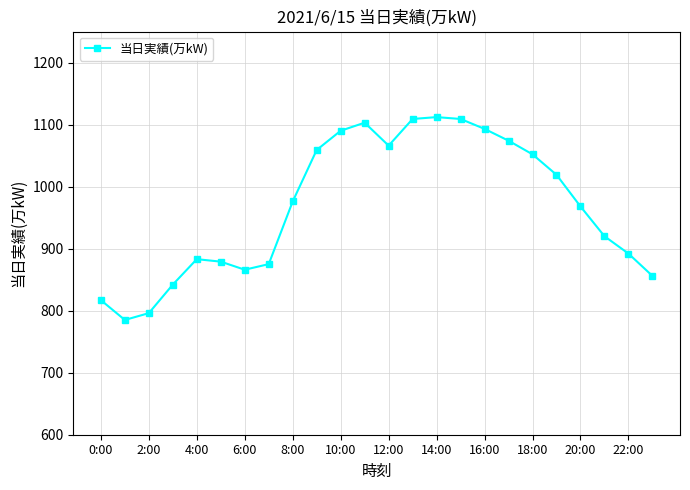

How many data points does each series have?

24